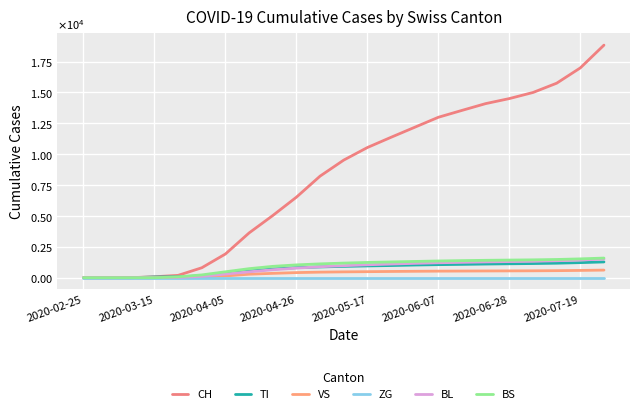

True or false: BS has more than 1 interior local peaks.

False